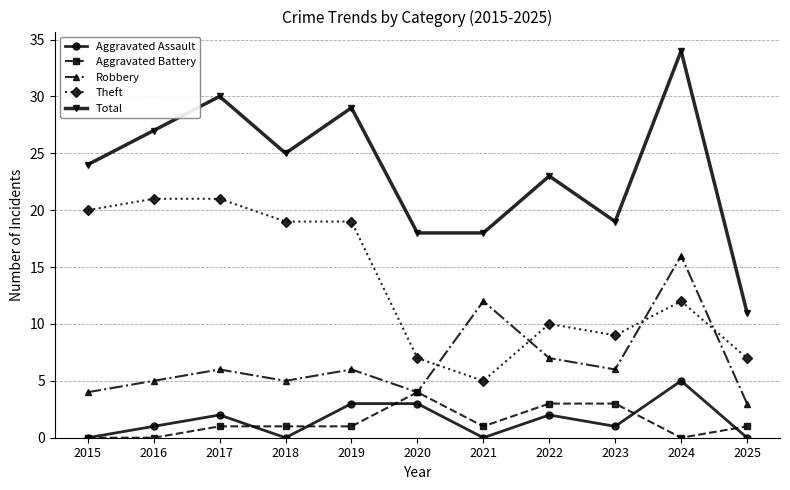

What is the total value across all series at 2020?

36